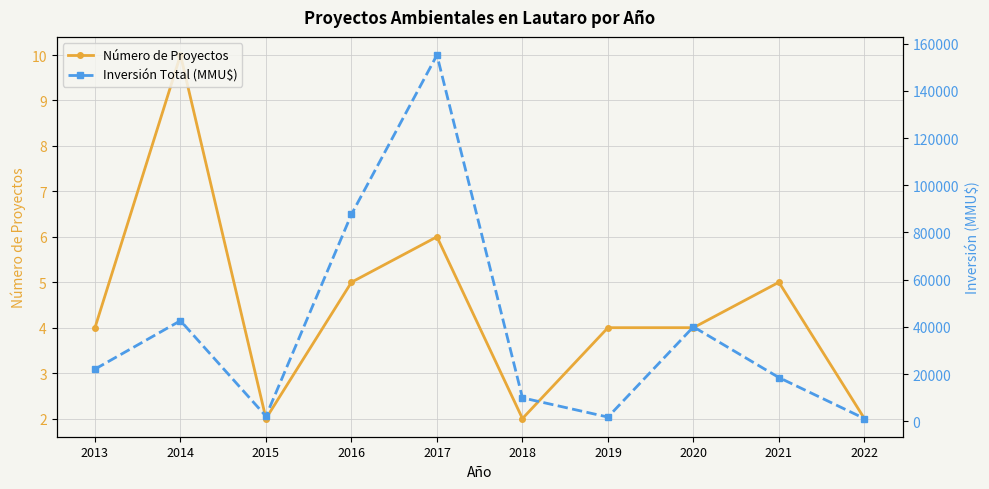

What are all the series names shown in the legend?

Número de Proyectos, Inversión Total (MMU$)